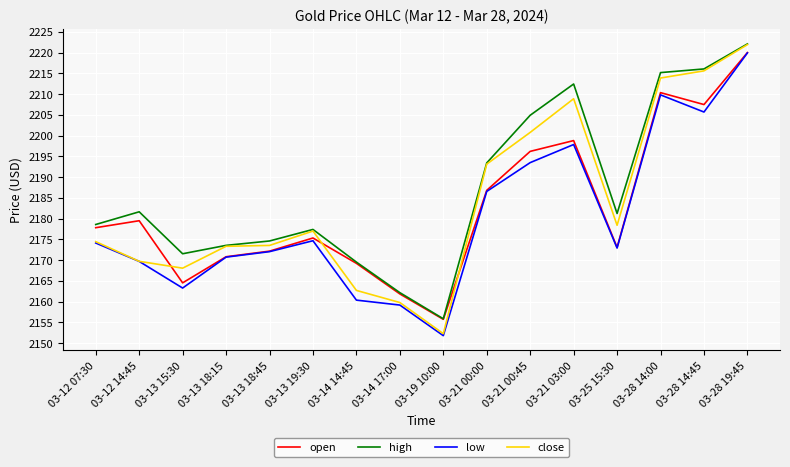

At which label does open reach its minimum?

03-19 10:00